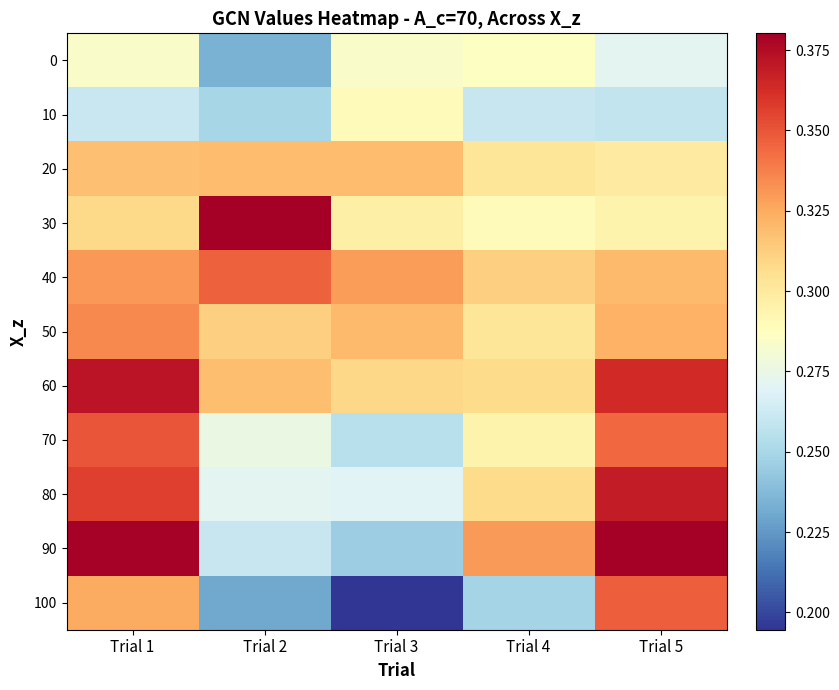

At how many categories does at least one series exceed 0?

5